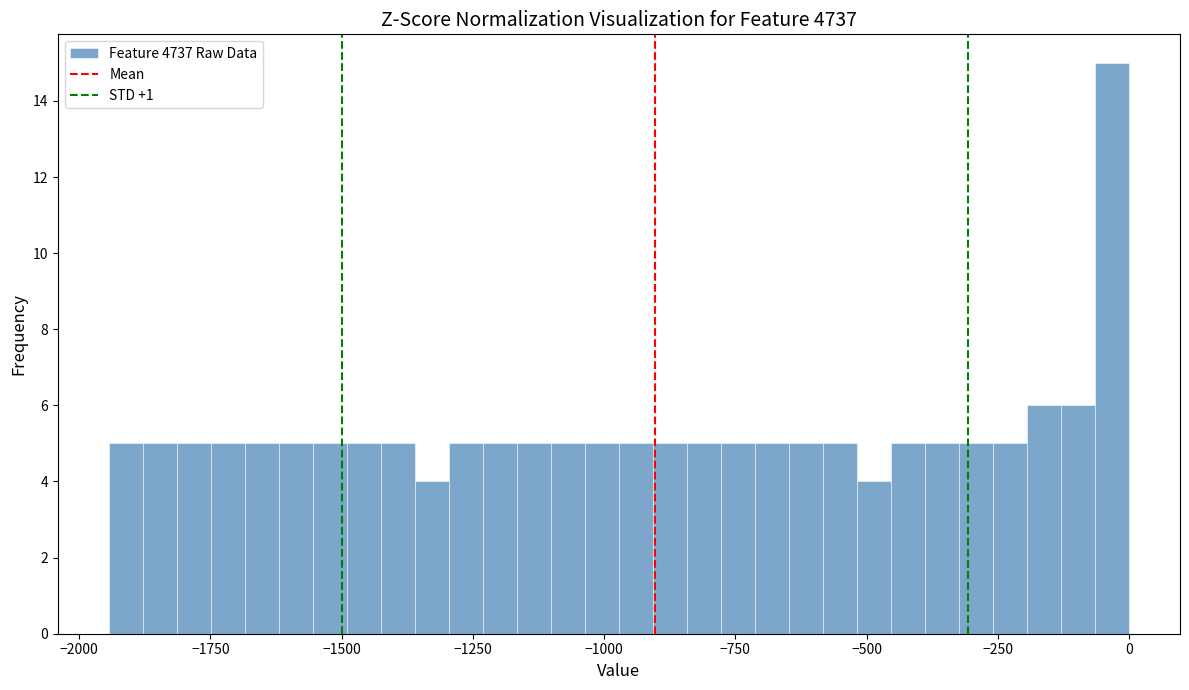

Around what value on the x-axis is the tallest bar? Give the approximate position of its centre, as read against the axis.

-50